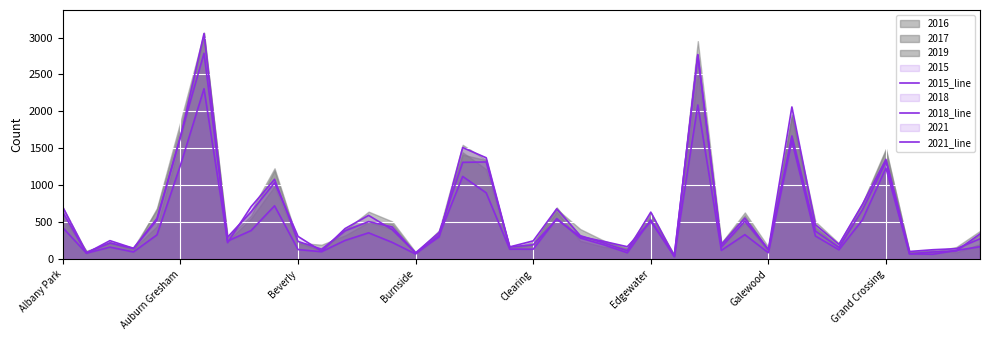

Reading left to right, extract all data points from this chart.

2015_line: 632	80	249	145	527	1667	2787	295	638	1033	306	106	413	591	399	84	360	1310	1315	163	193	538	304	239	167	507	45	2770	196	555	127	1668	379	158	667	1319	71	95	112	340
2018_line: 701	87	218	142	551	1647	3055	222	708	1080	238	133	382	507	435	80	300	1510	1372	164	246	680	317	217	113	635	39	2763	163	513	125	2060	465	199	741	1350	102	126	140	274
2021_line: 423	79	161	96	327	1272	2307	243	385	721	128	99	252	355	226	68	322	1119	897	134	133	548	285	193	85	531	31	2087	117	330	85	1601	312	125	530	1233	70	65	117	167